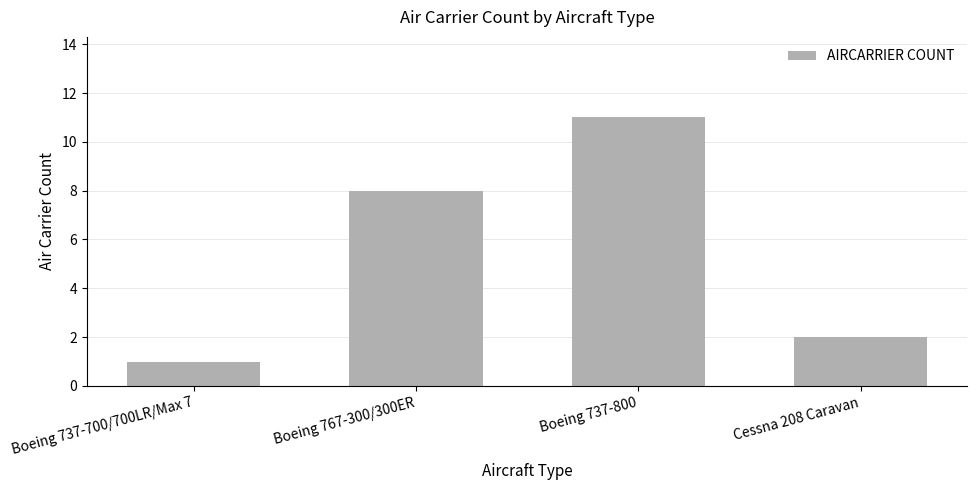

How many bars are there in total?

4